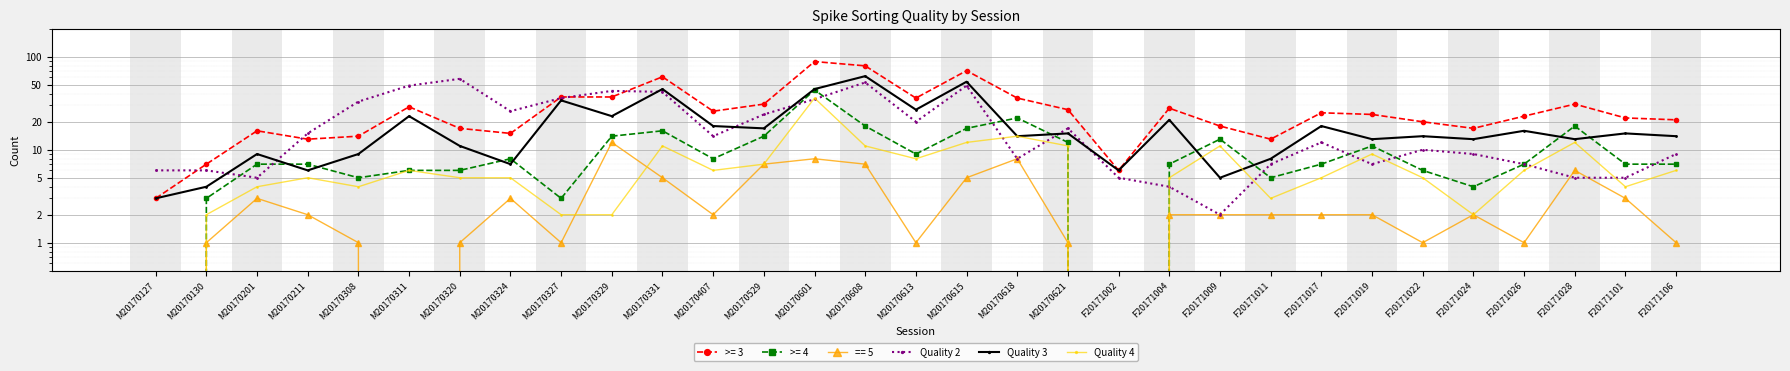

How many intersections are there between Quality 4 and Quality 2?

10